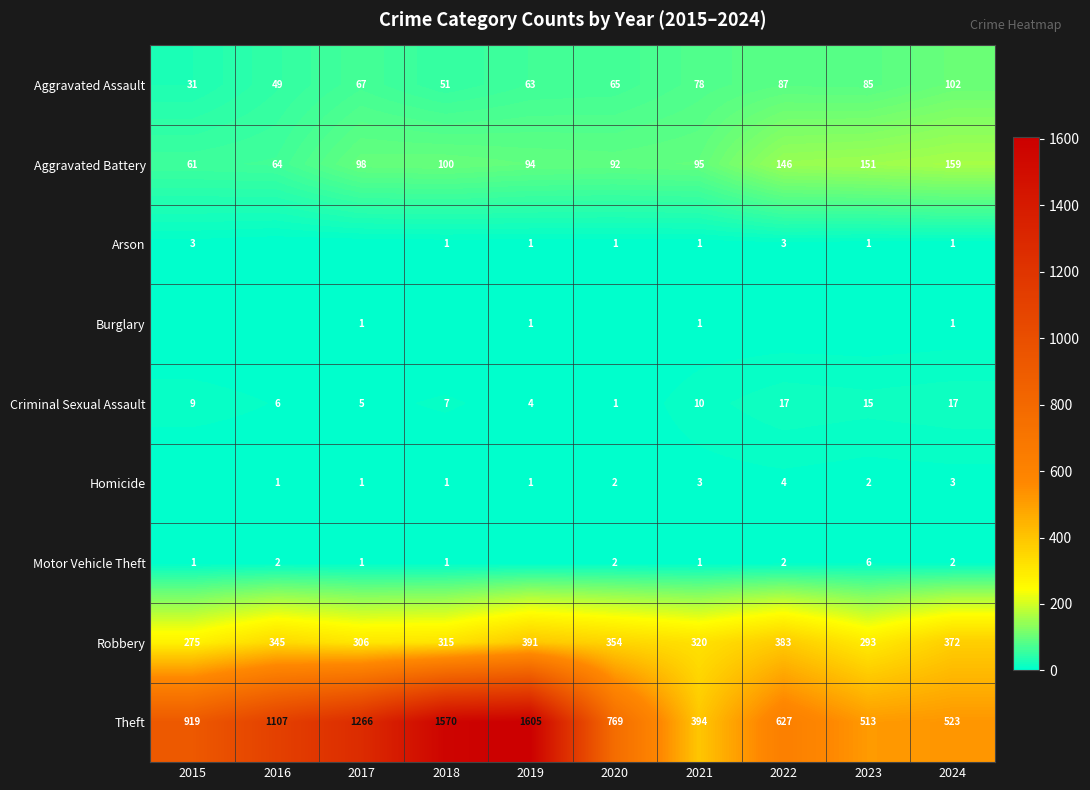

At which label does Theft reach its peak?

2019